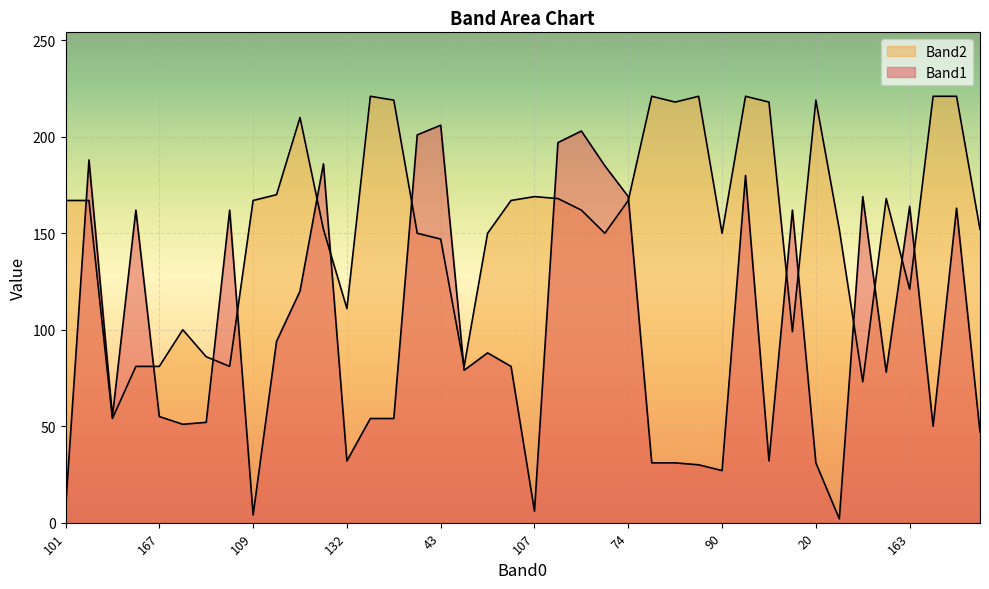

At which category does Band1 reach its first local valley?

147